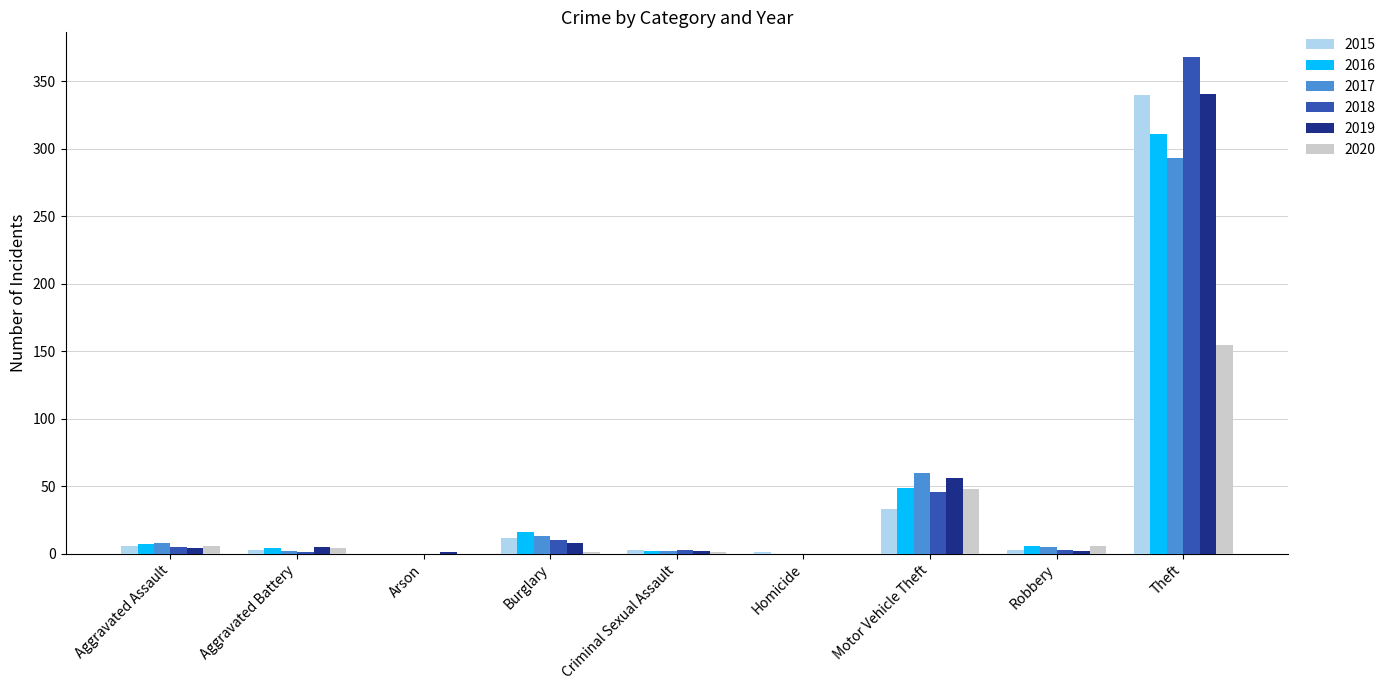

What is the total value across all series at Motor Vehicle Theft?

292